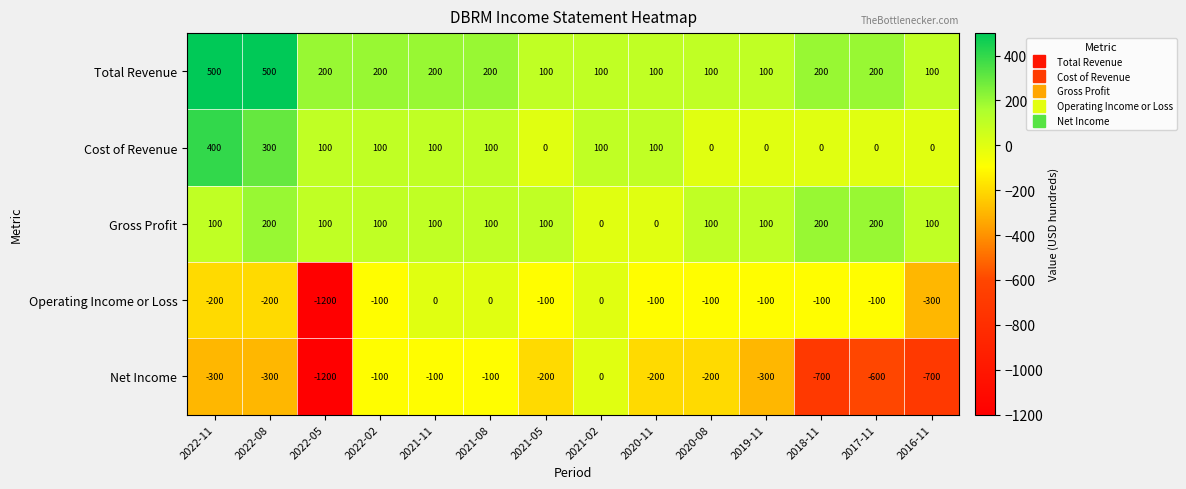

At which label is Operating Income or Loss closest to -600?

2016-11